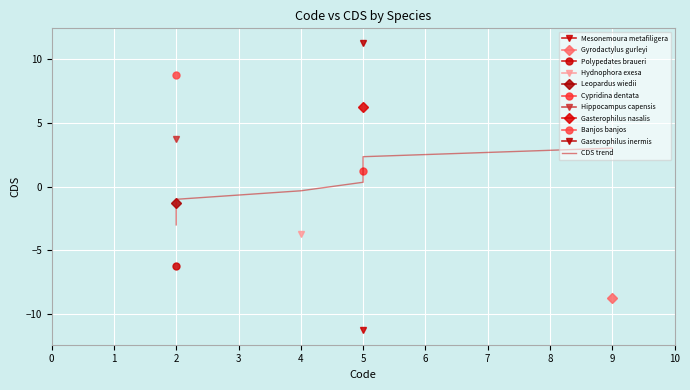

True or false: the data has more than 1 interior local peaks.

False